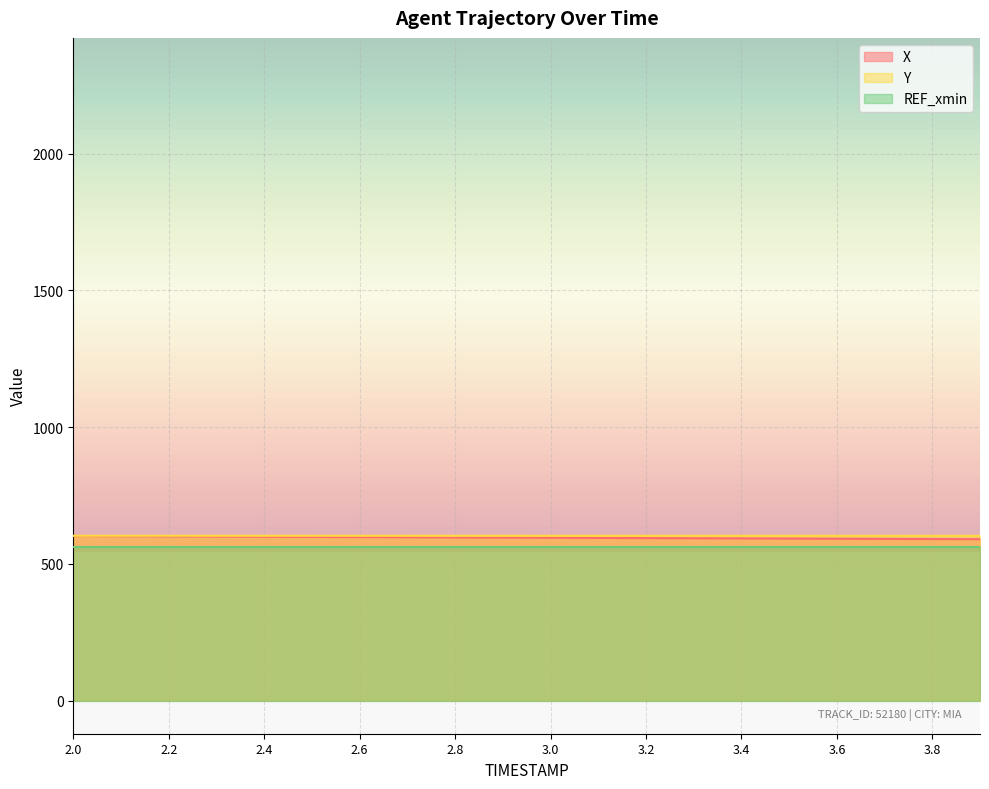

What is the total value across all series at 3.2?

1758.6